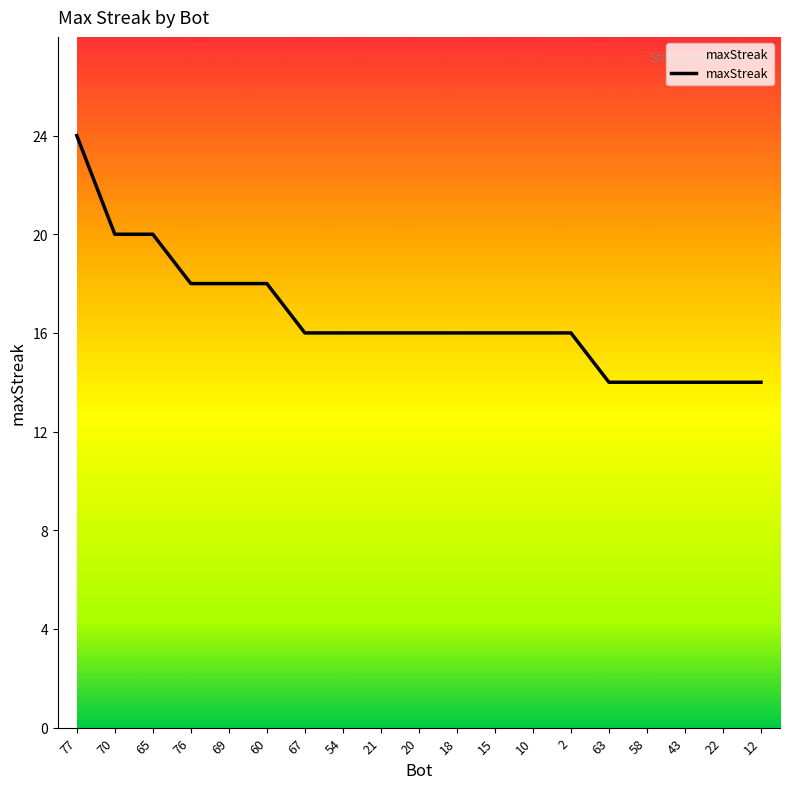

Which has a higher value, 2 or 60?

60